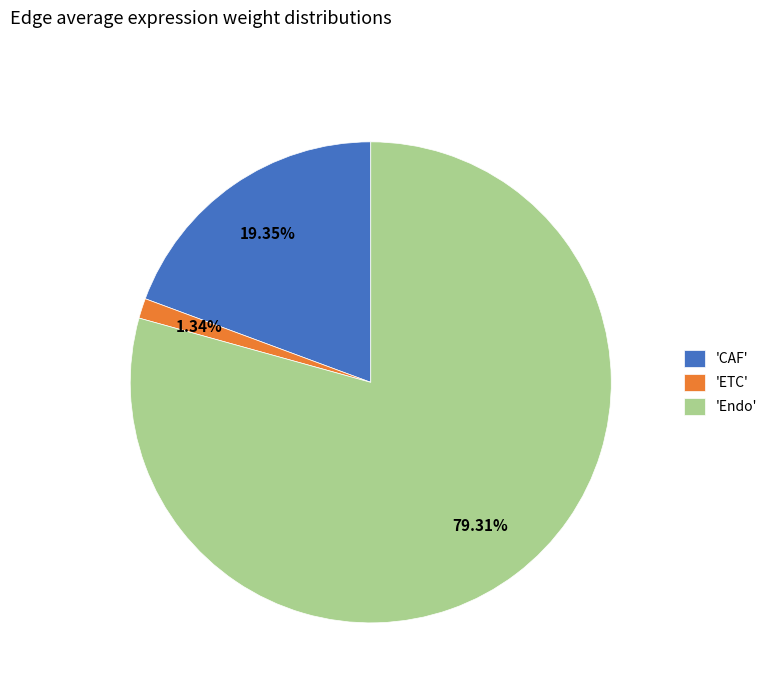

Between 'CAF' and 'ETC', which is larger?

'CAF'